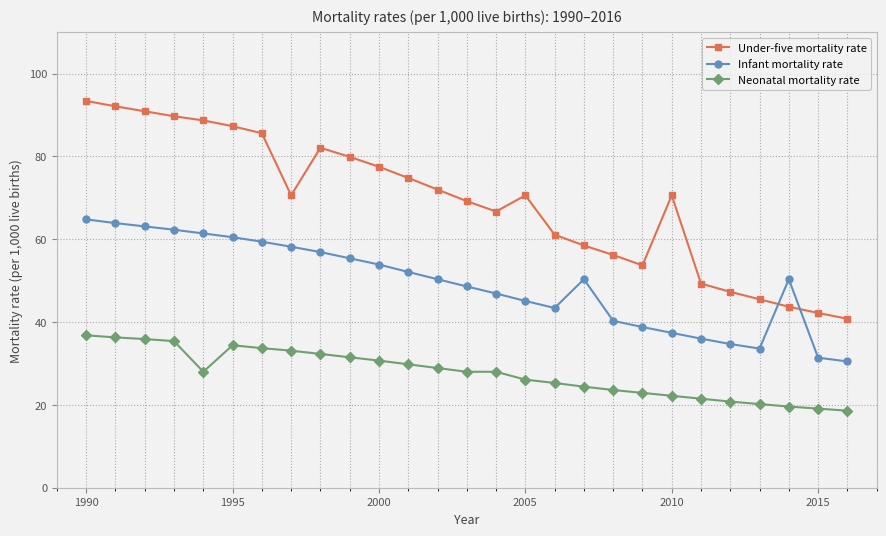

List the series in order of their peak value, highest first.

Under-five mortality rate, Infant mortality rate, Neonatal mortality rate